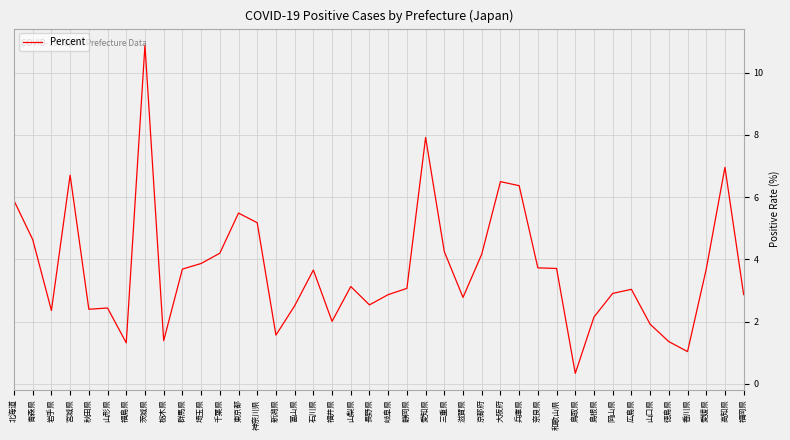

What is the difference between the values at 京都府 and 高知県?

2.8